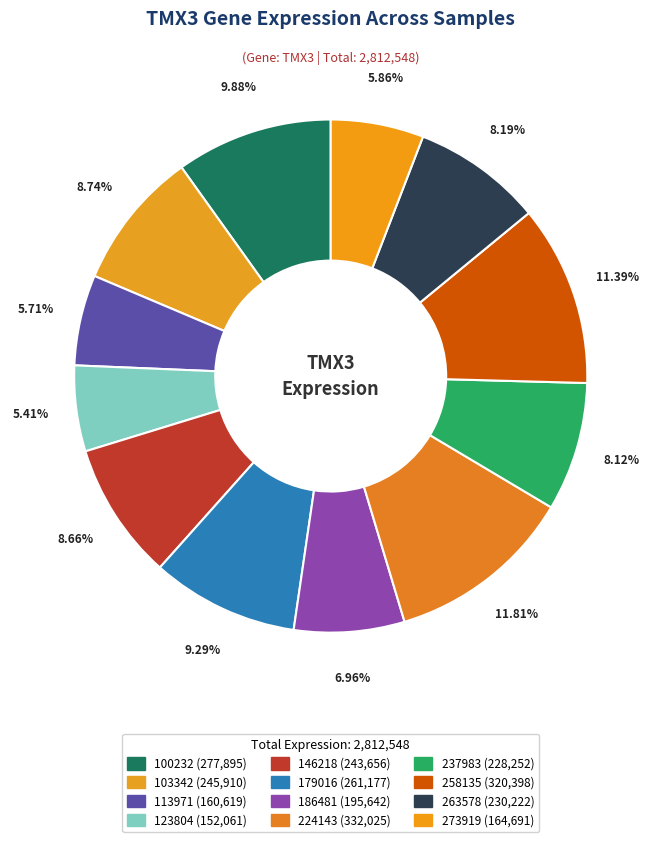

How many slices are in this pie chart?

12